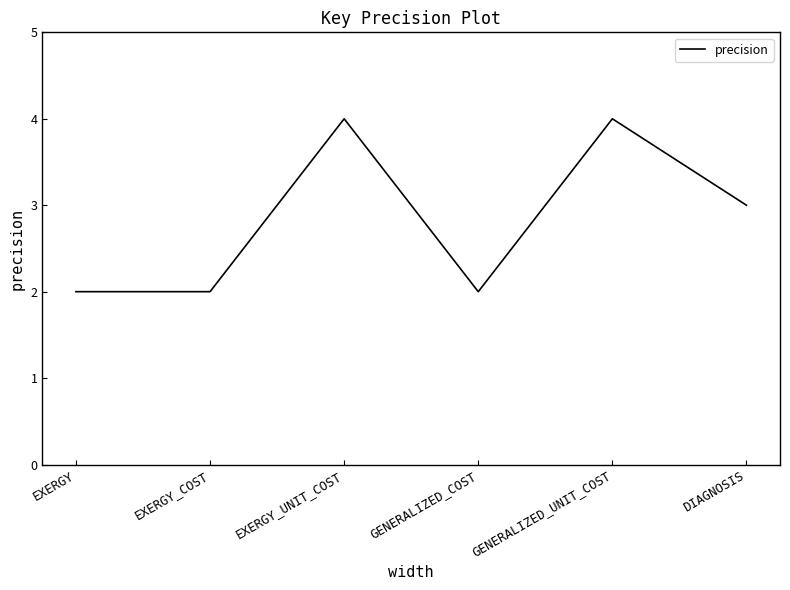

Approximately how many times larger is the value at GENERALIZED_COST compared to GENERALIZED_UNIT_COST?

0.5